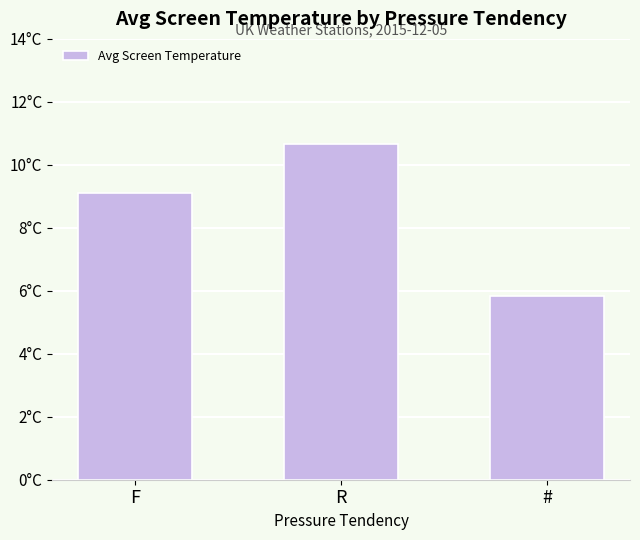

List the labels in order of value, largest first.

R, F, #